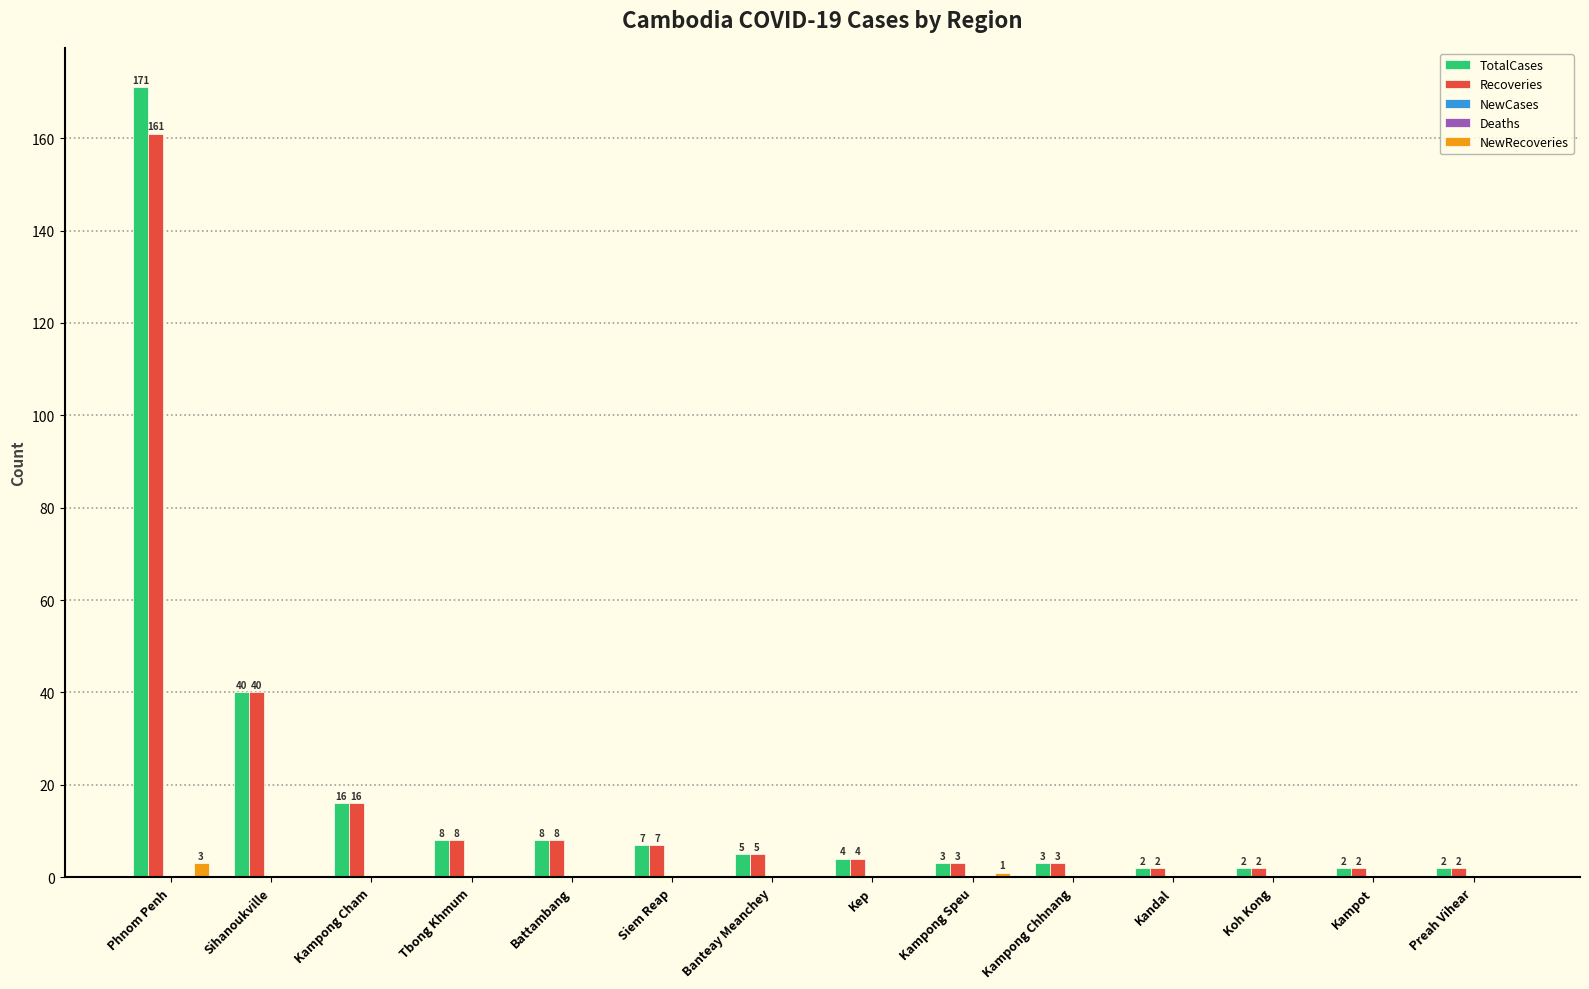

At which label does NewCases reach its peak?

Phnom Penh